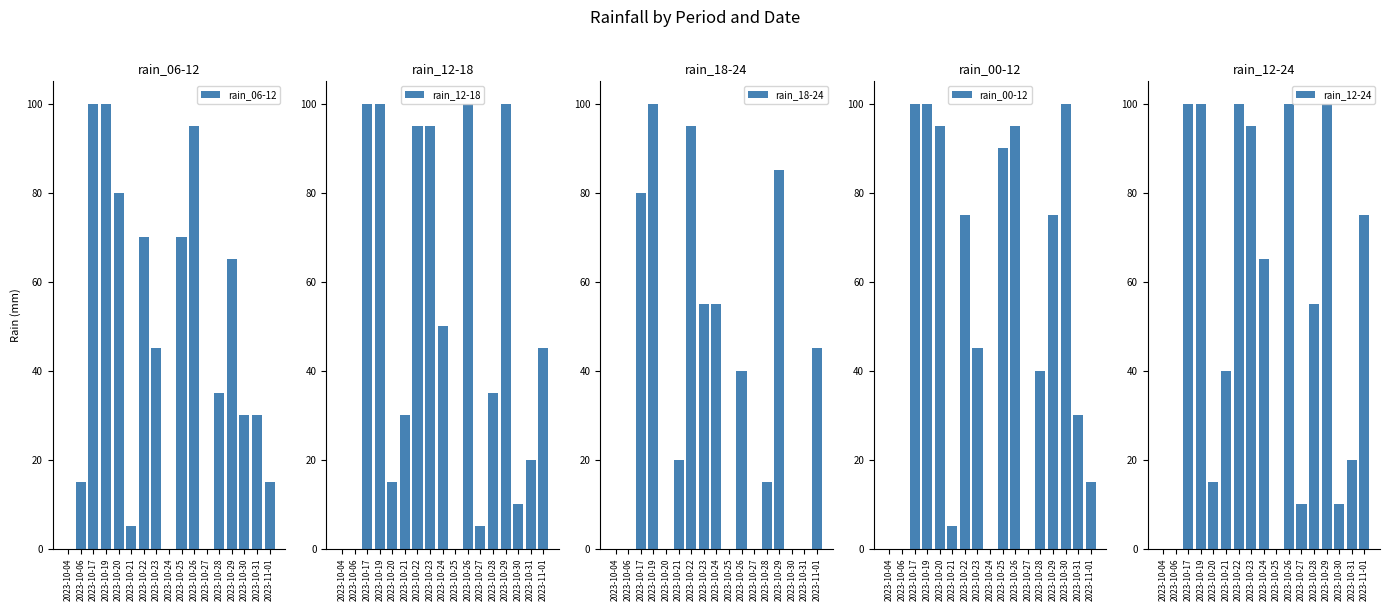

At how many categories does at least one series exceed 36?

13